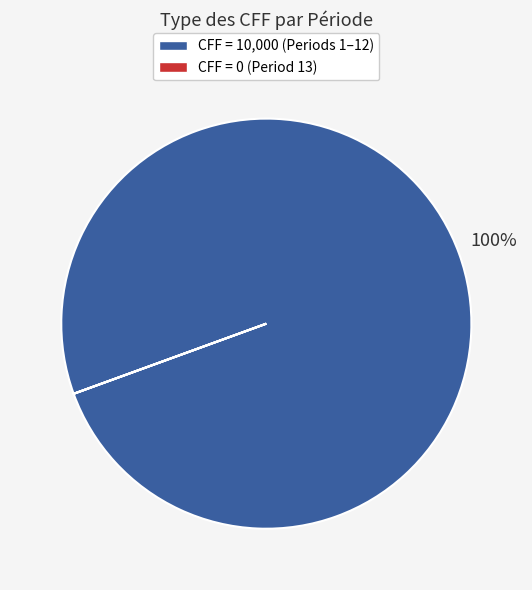

Does any single category account for the majority?

Yes